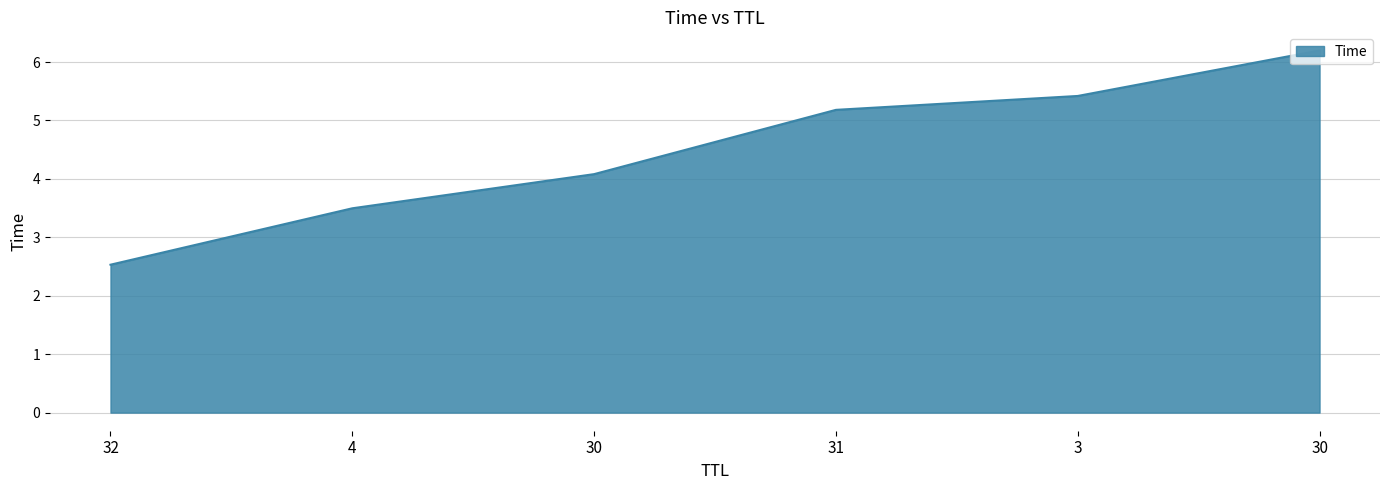

Count the number of categories in the chart.

6